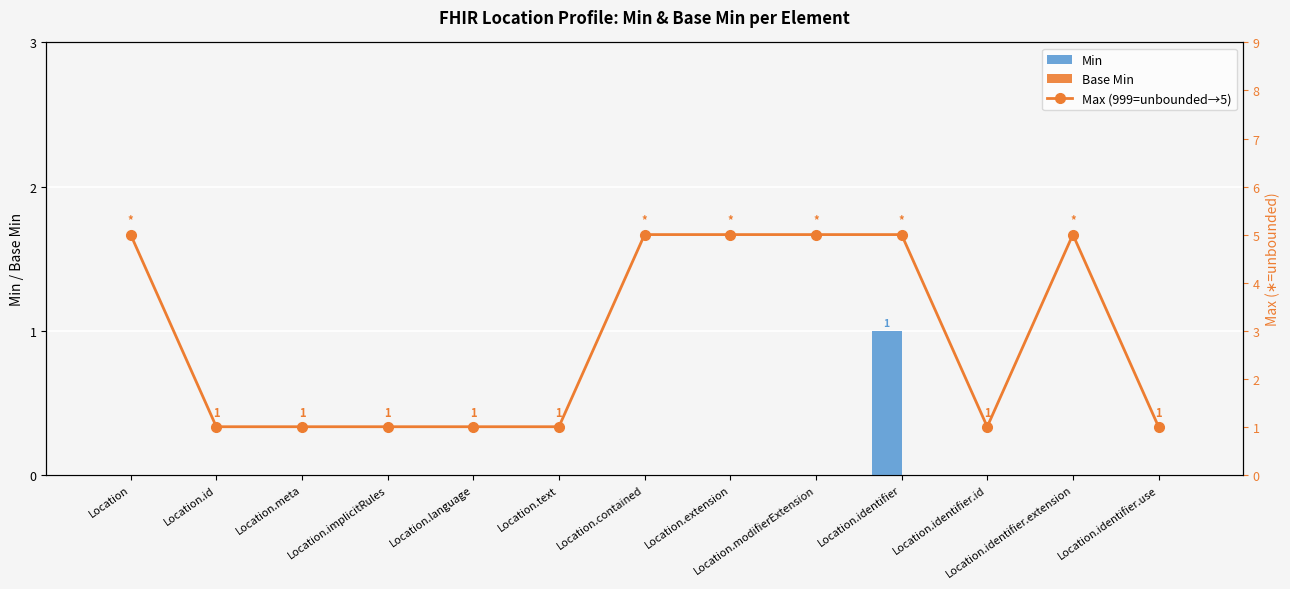

Is the value of Max (999=unbounded→5) at Location.contained greater than the value of Base Min at Location.identifier.use?

Yes